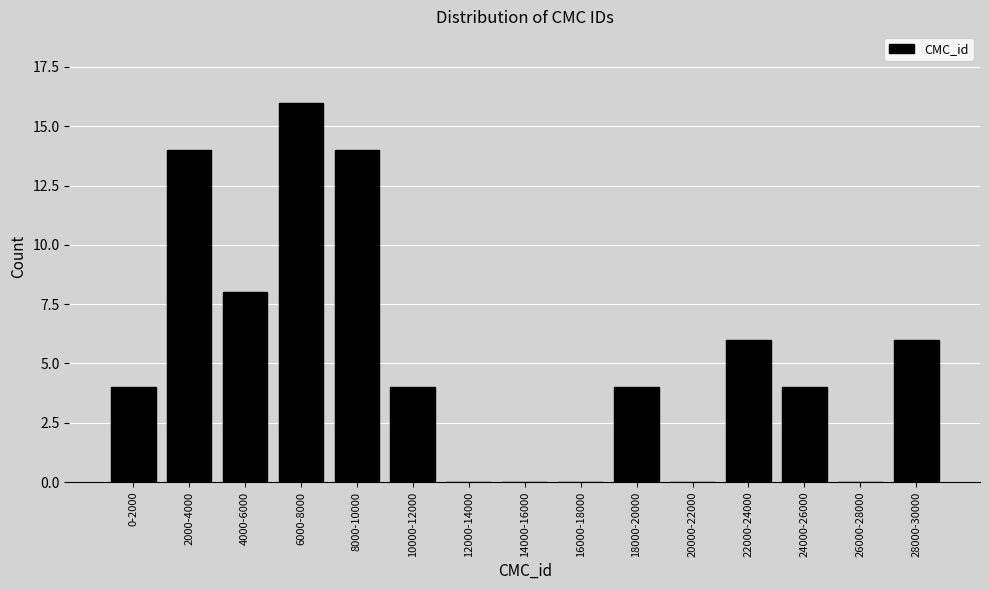

Reading right to left, list all the values displayed in this chart.

28000-30000=6	26000-28000=0	24000-26000=4	22000-24000=6	20000-22000=0	18000-20000=4	16000-18000=0	14000-16000=0	12000-14000=0	10000-12000=4	8000-10000=14	6000-8000=16	4000-6000=8	2000-4000=14	0-2000=4